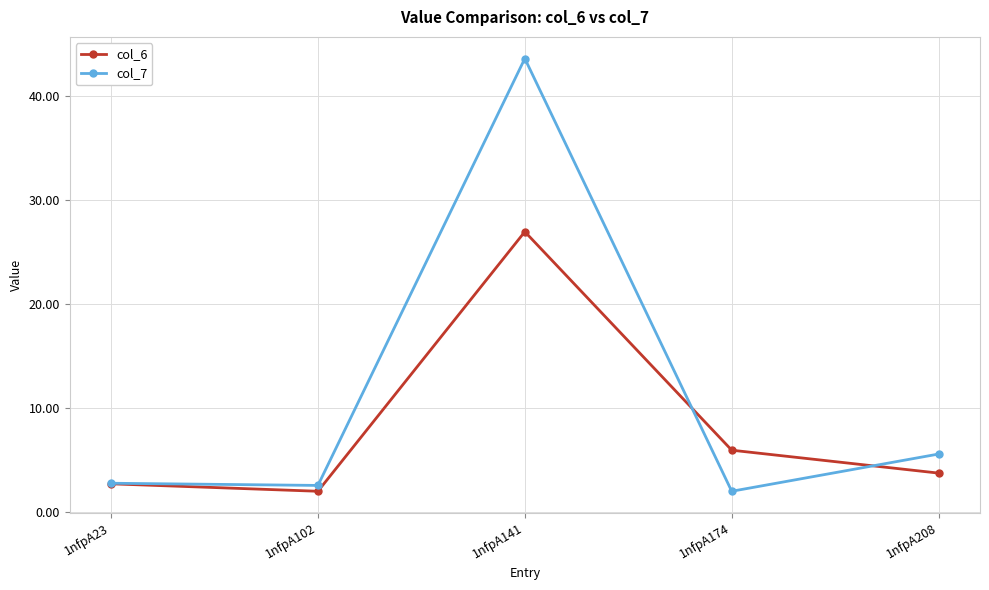

Reading right to left, list all the values displayed in this chart.

col_6: 1nfpA208=3.8	1nfpA174=6.0	1nfpA141=27.0	1nfpA102=2.0	1nfpA23=2.8
col_7: 1nfpA208=5.6	1nfpA174=2.0	1nfpA141=43.6	1nfpA102=2.6	1nfpA23=2.8